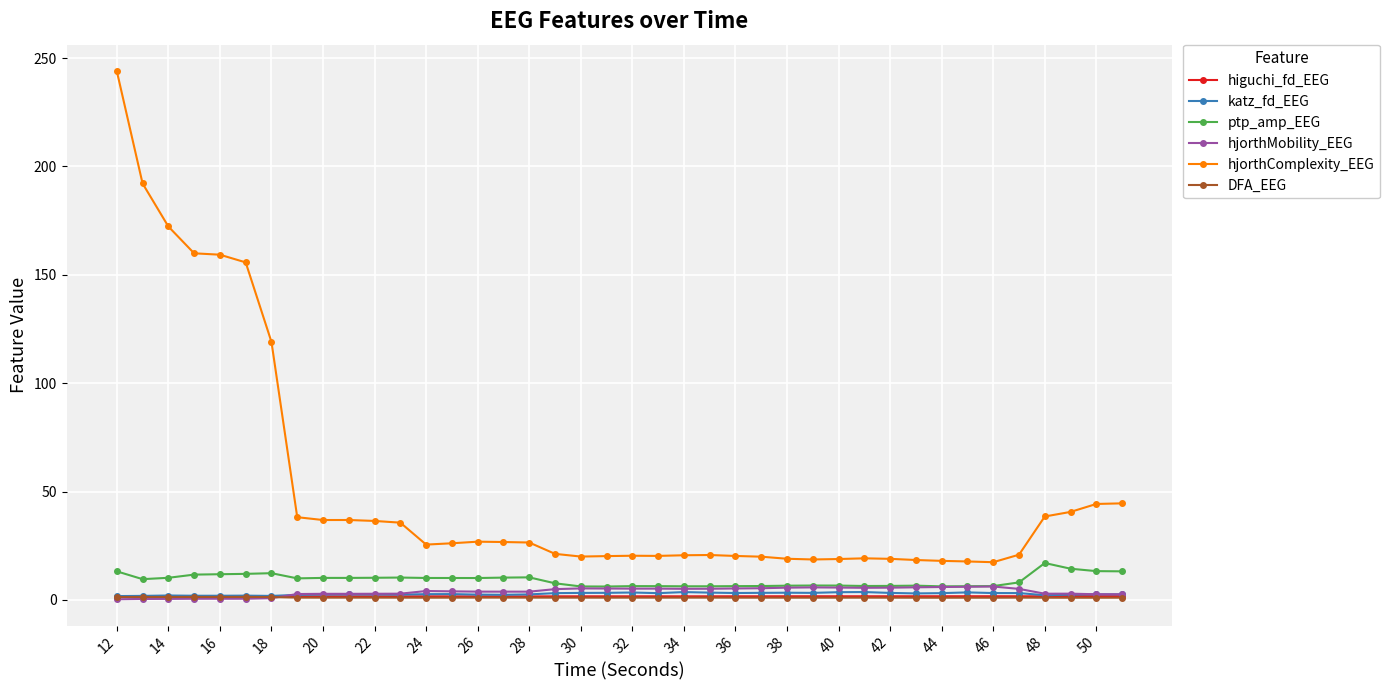

True or false: hjorthComplexity_EEG and hjorthMobility_EEG intersect in this chart.

False